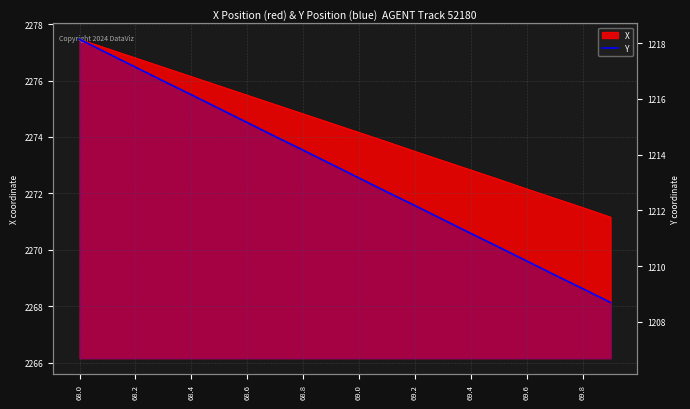

How many lines are shown in the chart?

1